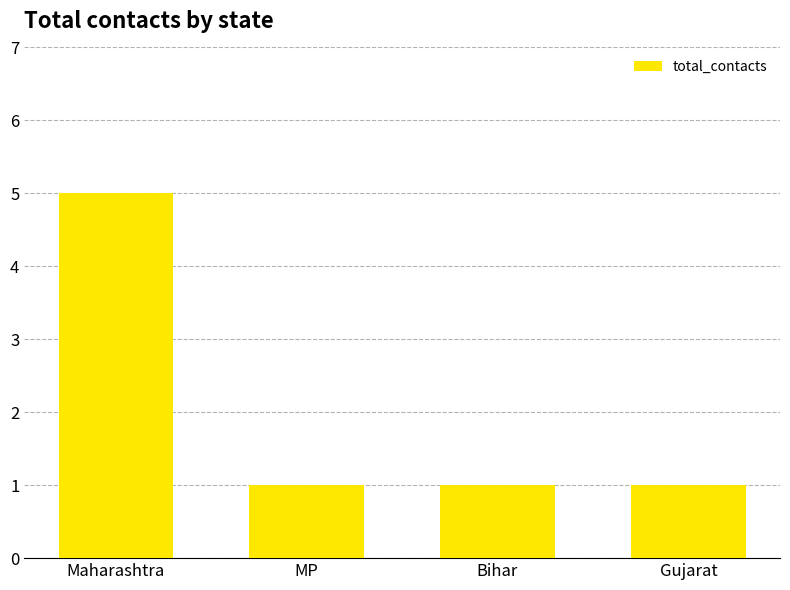

What is the ratio of the value at Bihar to the value at Gujarat?

1.0